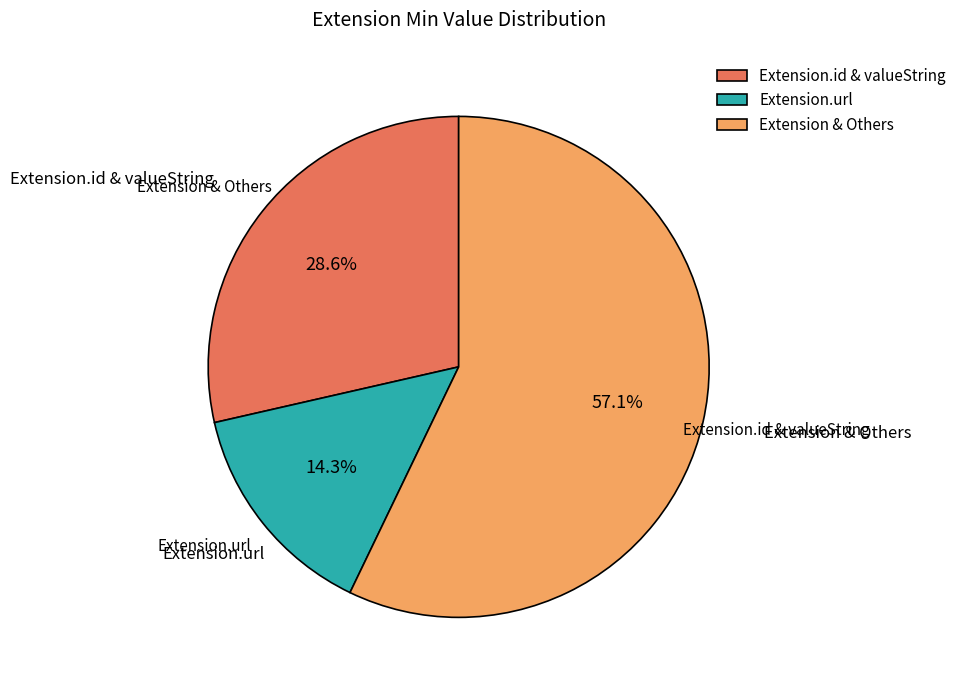

Rank the categories by value from lowest to highest.

Extension.url, Extension.id & valueString, Extension & Others